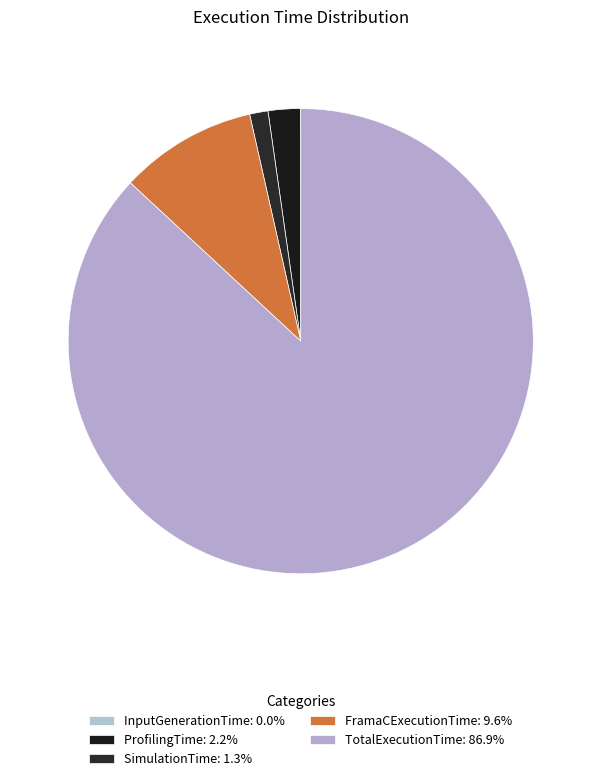

Is there any slice that represents more than half of the pie?

Yes